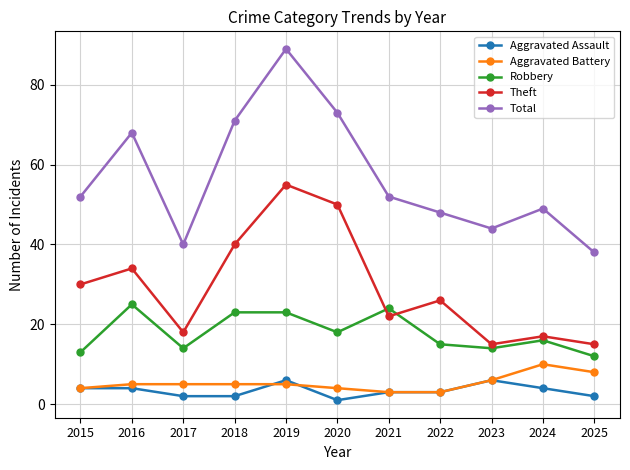

Reading left to right, transcribe all the data shown in this chart.

Aggravated Assault: 4	4	2	2	6	1	3	3	6	4	2
Aggravated Battery: 4	5	5	5	5	4	3	3	6	10	8
Robbery: 13	25	14	23	23	18	24	15	14	16	12
Theft: 30	34	18	40	55	50	22	26	15	17	15
Total: 52	68	40	71	89	73	52	48	44	49	38